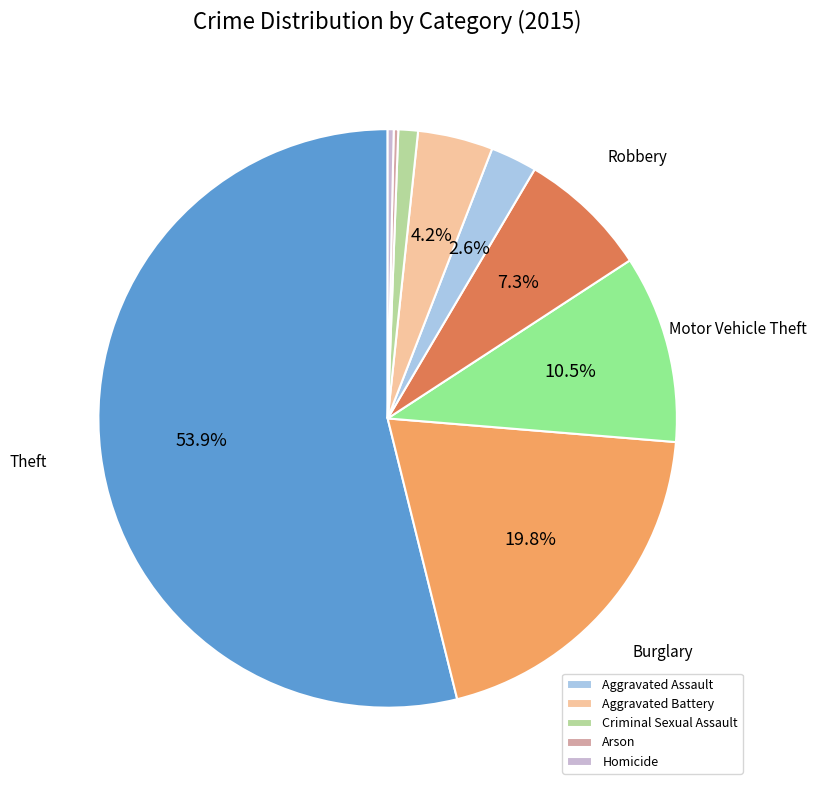

Is there any slice that represents more than half of the pie?

Yes